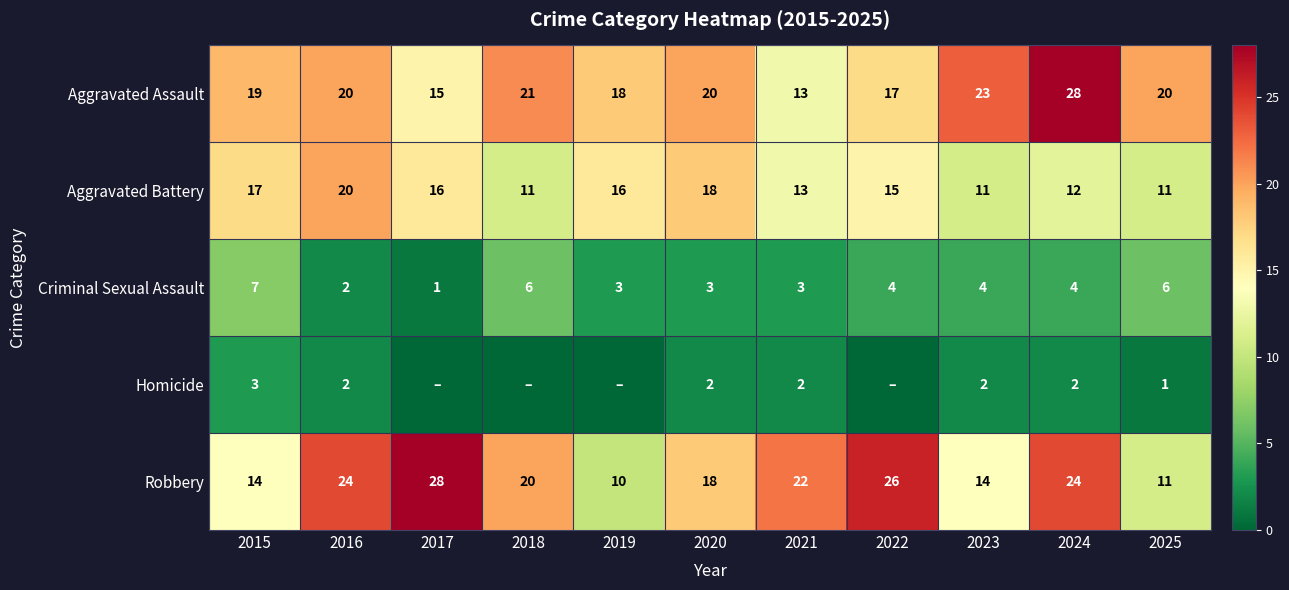

What is the average value of the Robbery series?

19